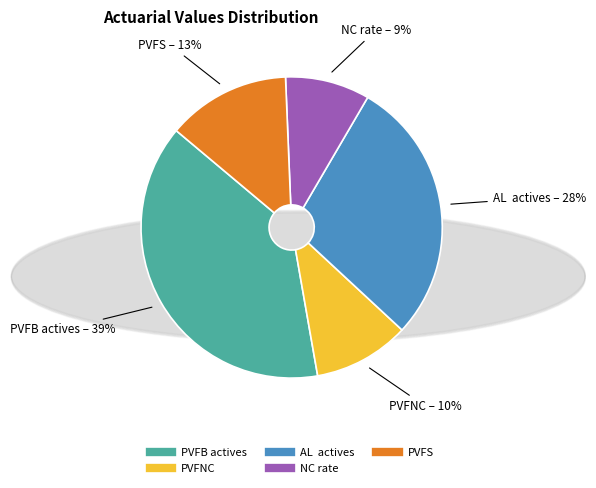

Combined, do PVFS and NC rate account for over 50%?

No